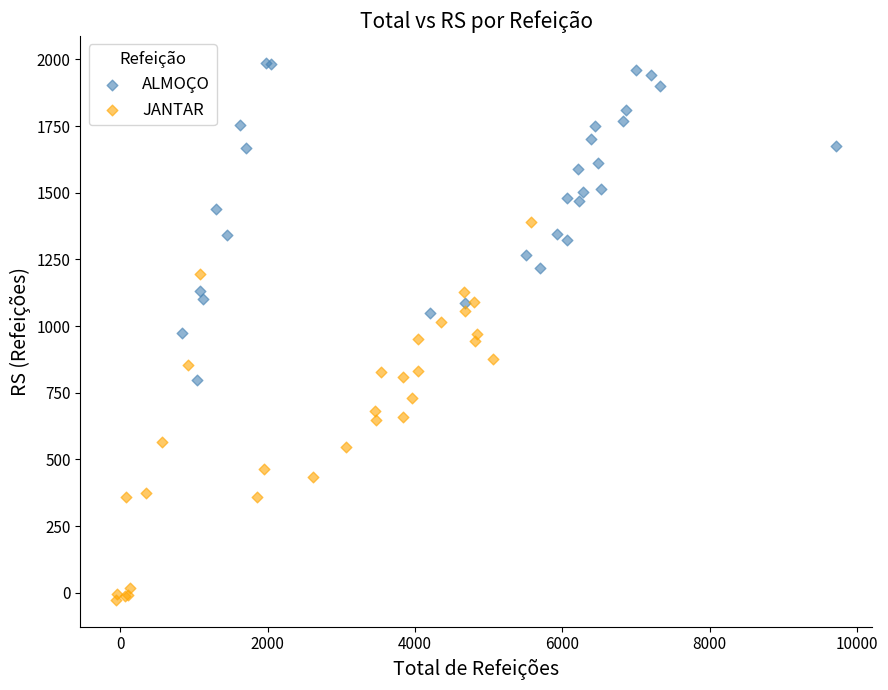

Which series has the widest spread of Y values?

JANTAR